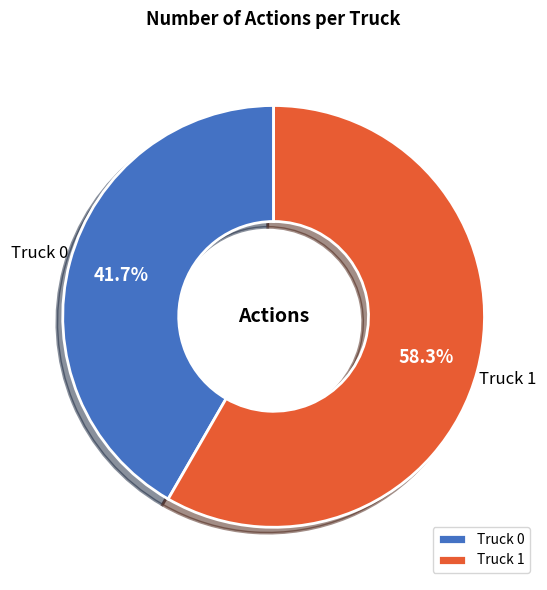

What percentage is NOT represented by Truck 0?

58.3%